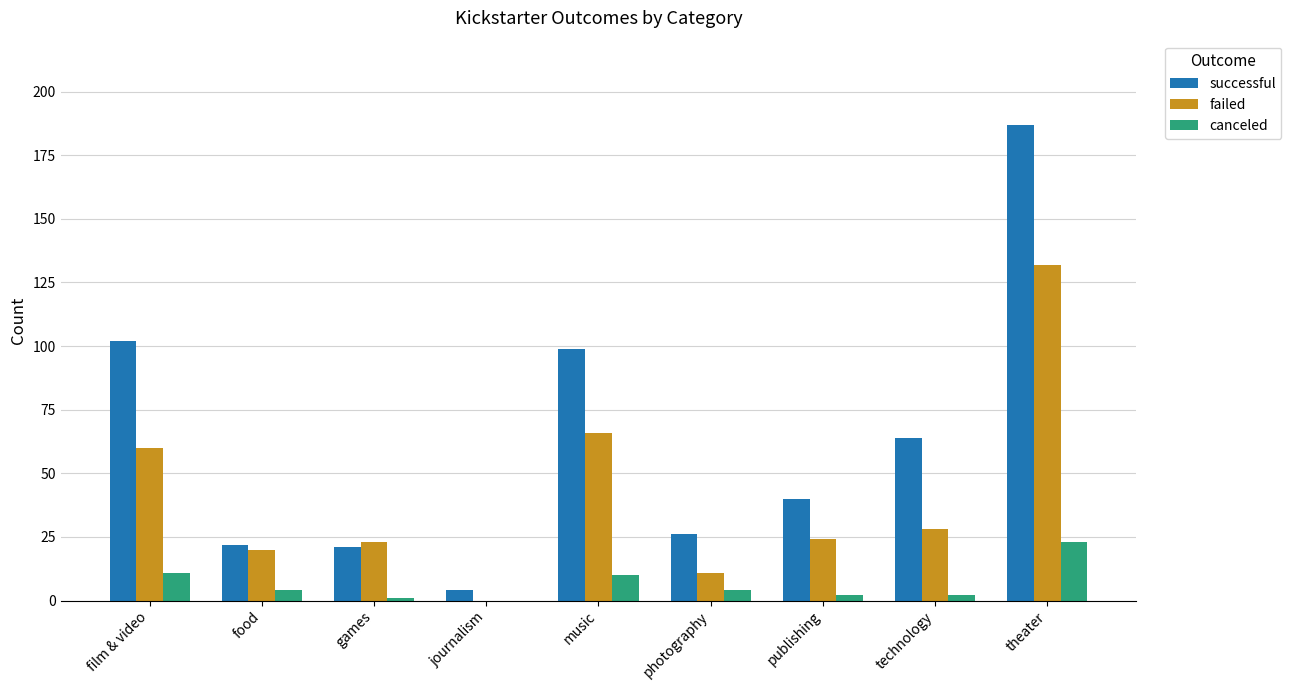

The value of successful at publishing is 10. True or false?

False